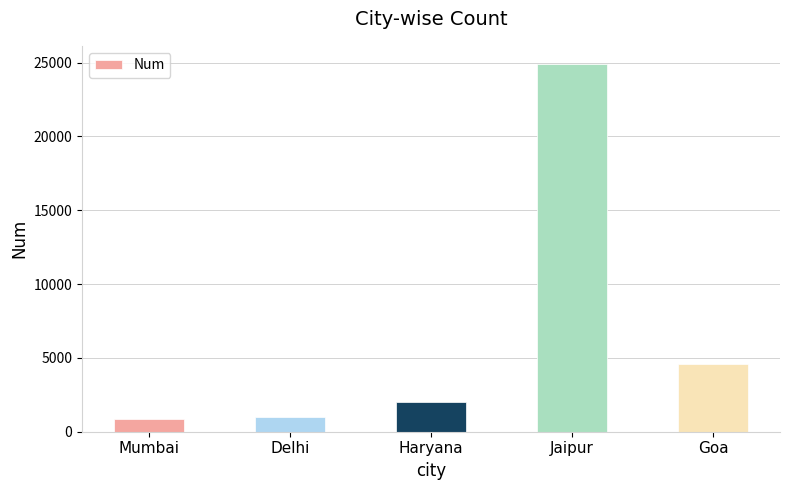

Reading left to right, list all the values displayed in this chart.

875	999	1999	24897	4578